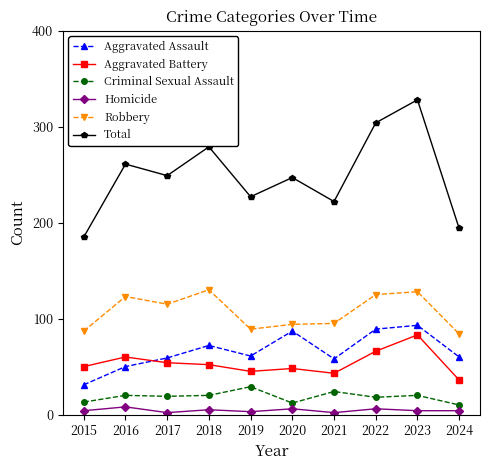

Count the number of data series in this chart.

6